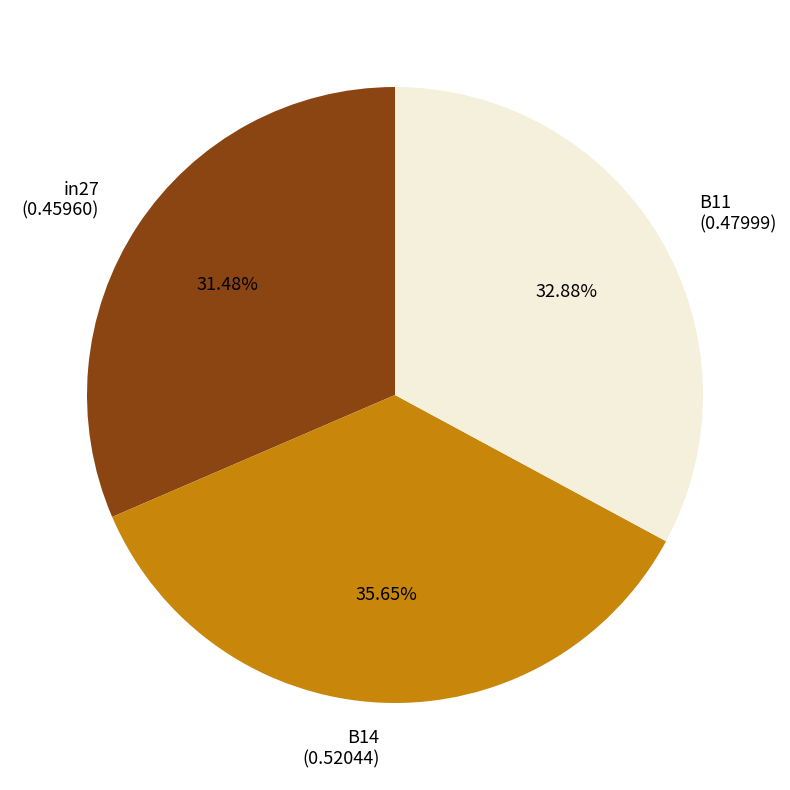

How many segments does this pie chart have?

3